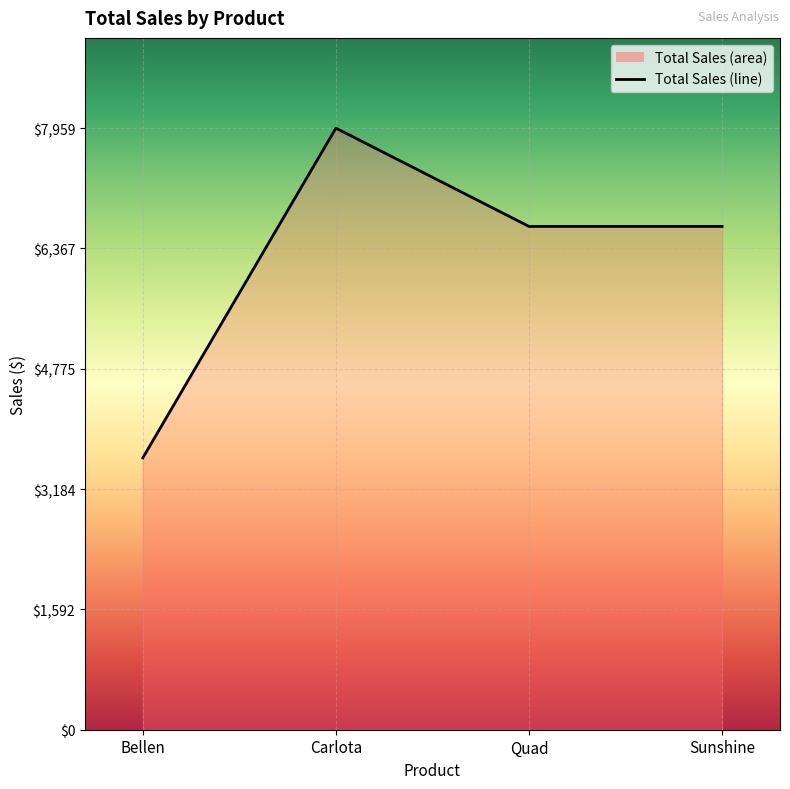

How many interior local peaks (higher than both neighbors) does the data have?

1